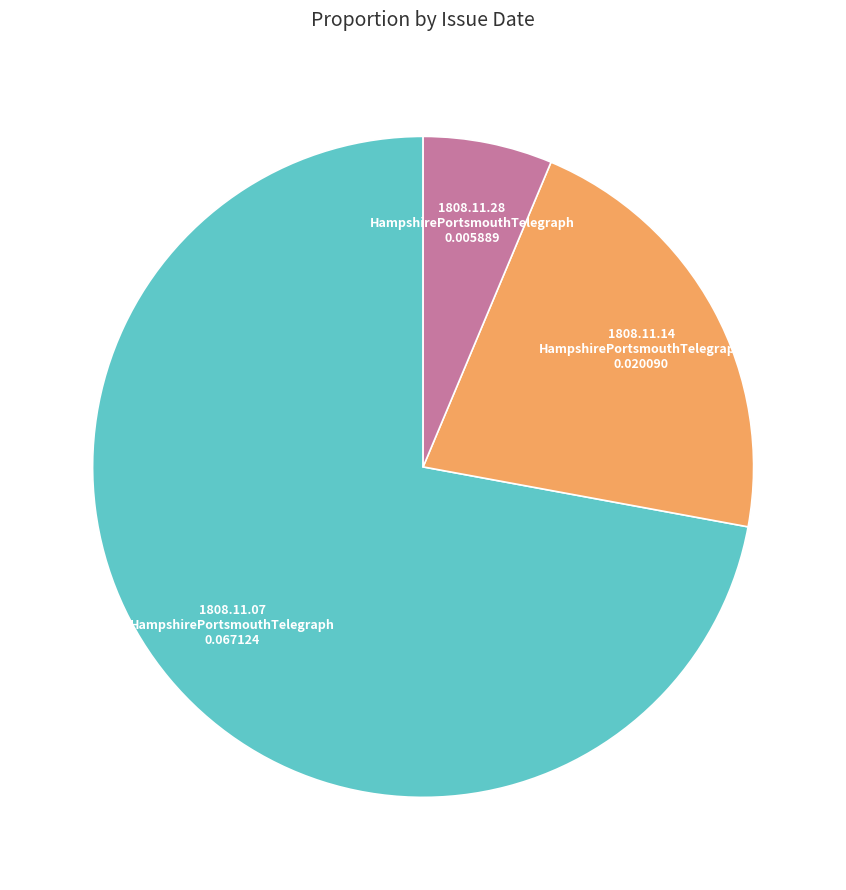

To the nearest percent, what is the average slice percentage?

33%